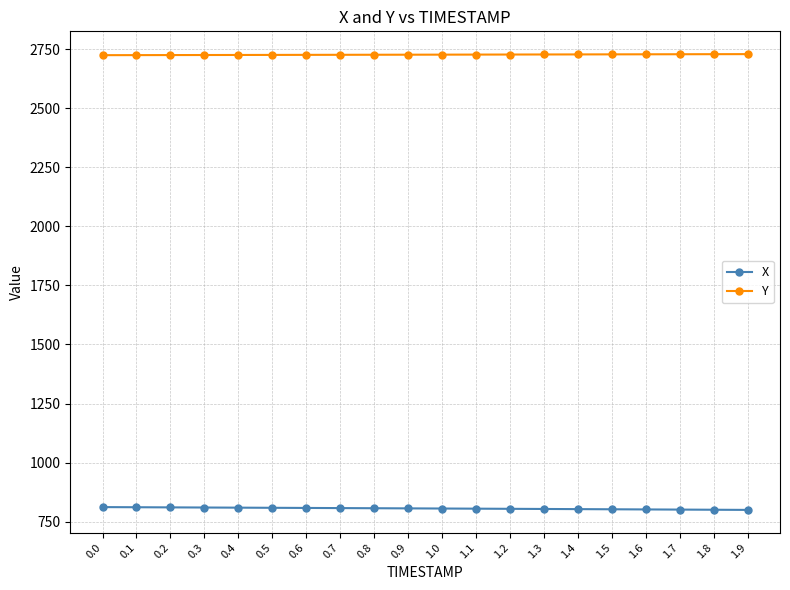

True or false: Y has a value of 2729.4 at 1.9.

True